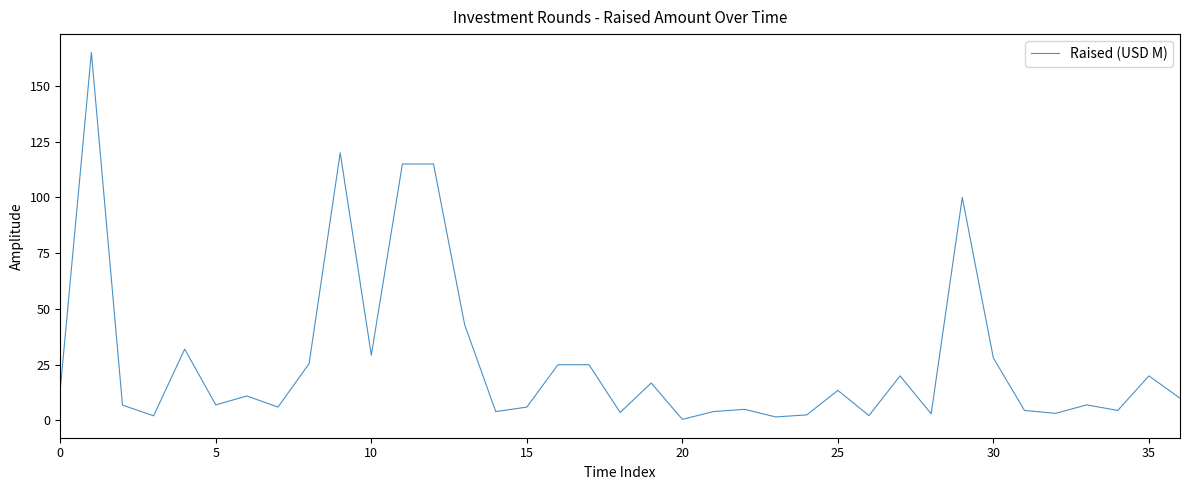

How many interior local valleys (lower than both neighbors) does the data have?

12